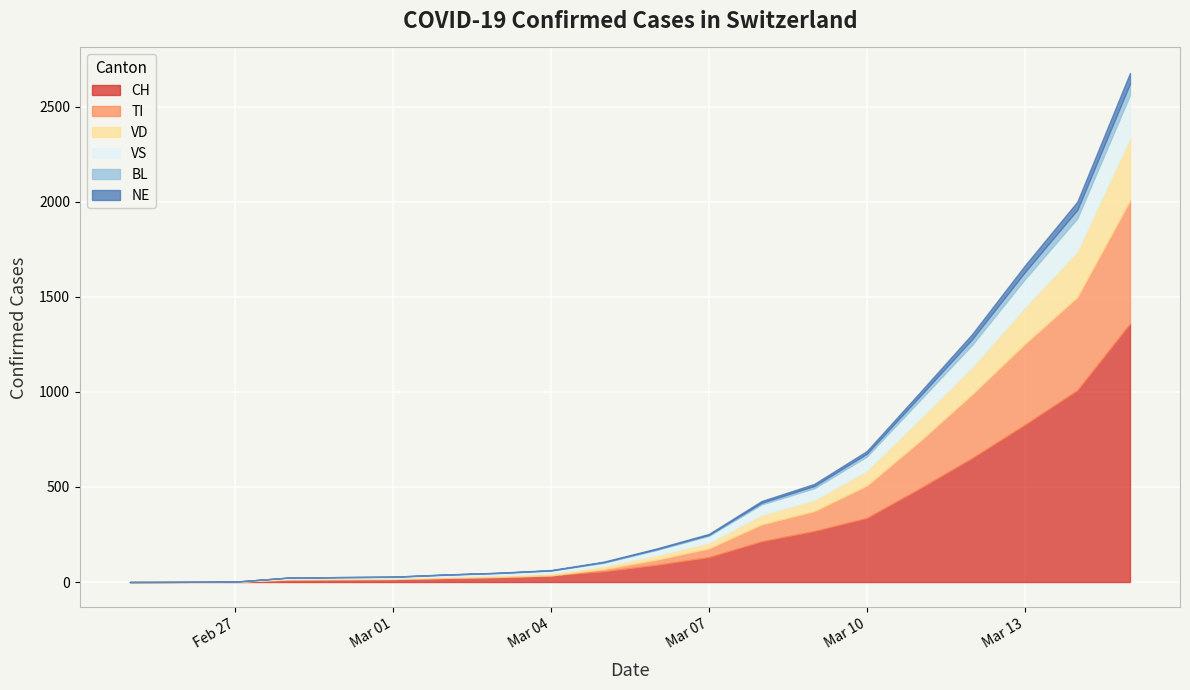

List the labels in order of NE value, largest first.

2020-03-15, 2020-03-14, 2020-03-13, 2020-03-12, 2020-03-11, 2020-03-10, 2020-03-09, 2020-03-08, 2020-03-07, 2020-03-06, 2020-03-05, 2020-03-04, 2020-03-02, 2020-03-03, 2020-02-25, 2020-02-26, 2020-02-27, 2020-02-28, 2020-02-29, 2020-03-01